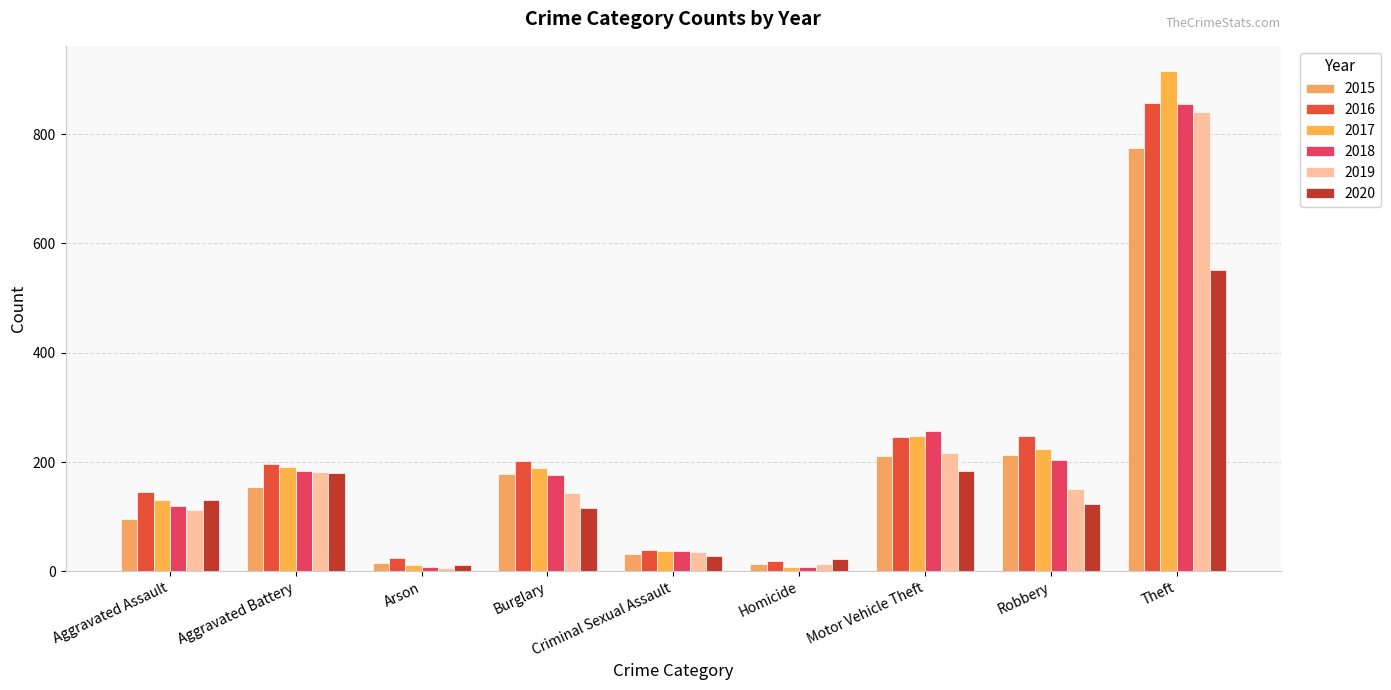

How many bars are there in each group?

6